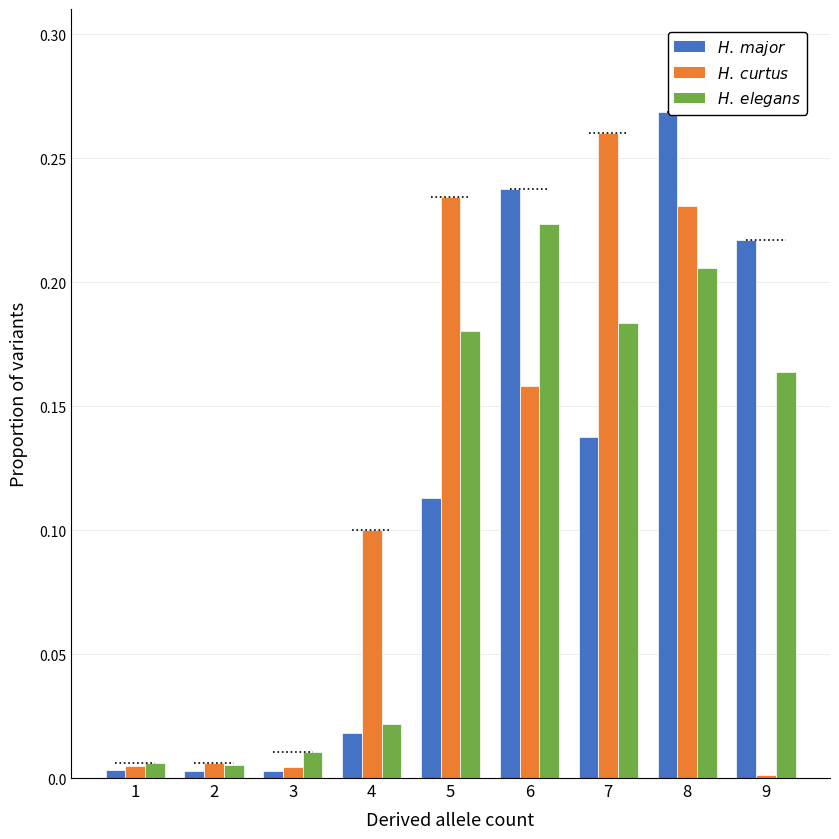

What is the total value across all series at 7?

0.6